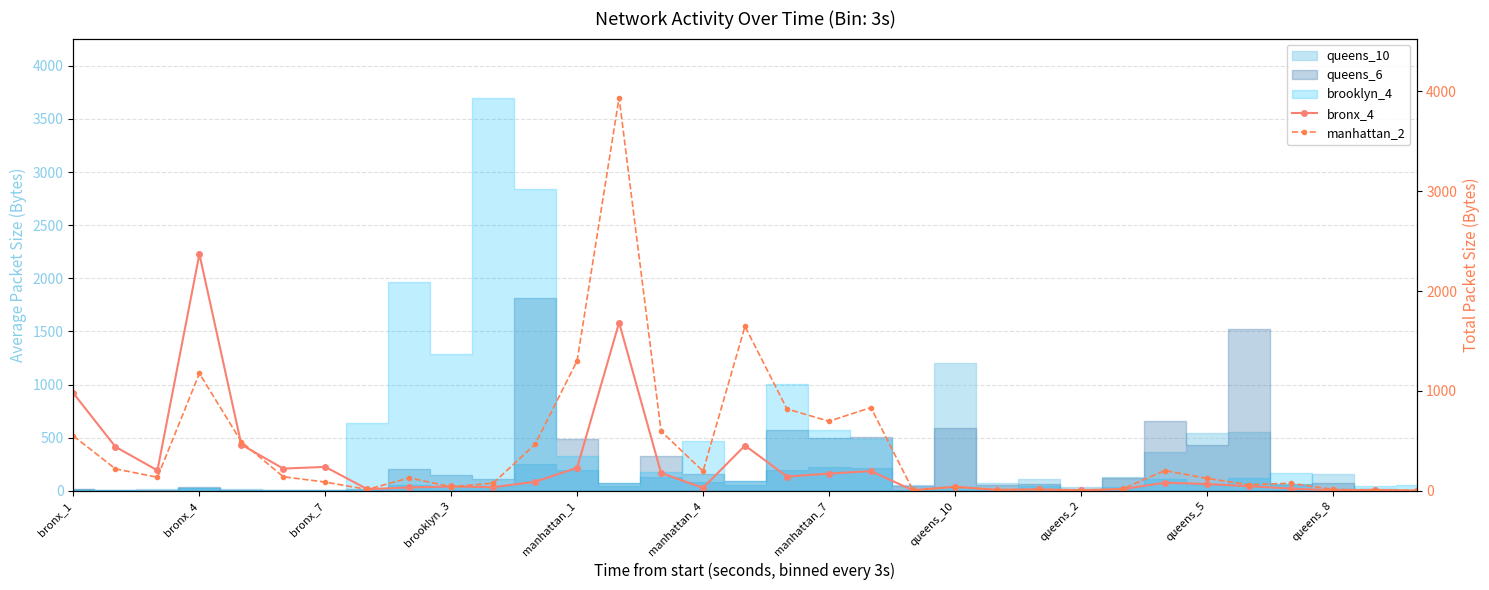

In manhattan_2, how many points are lower than both neighbors (excluding endpoints)?

9